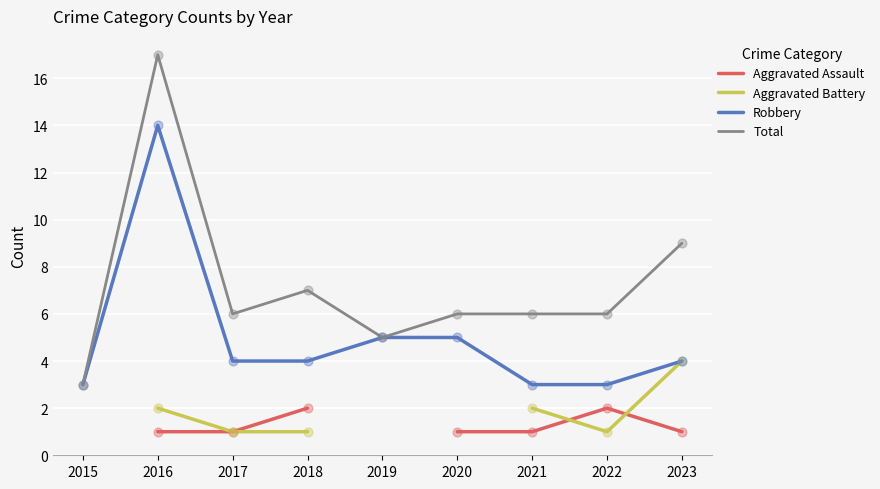

At which category is the sum across all series the highest?

2016